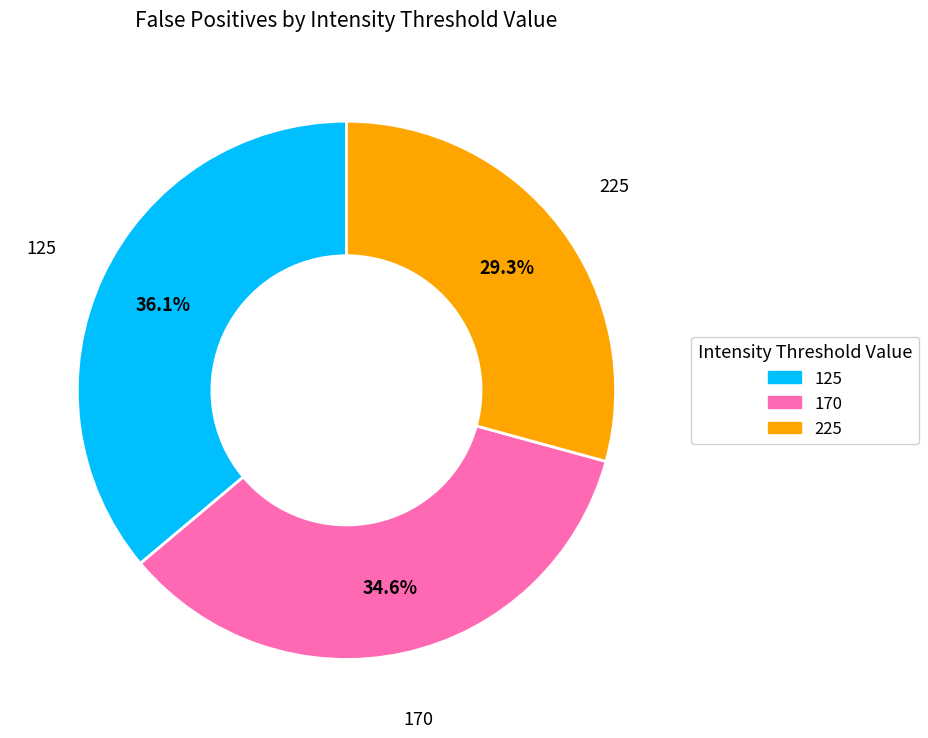

What is the smallest slice in the pie chart?

225